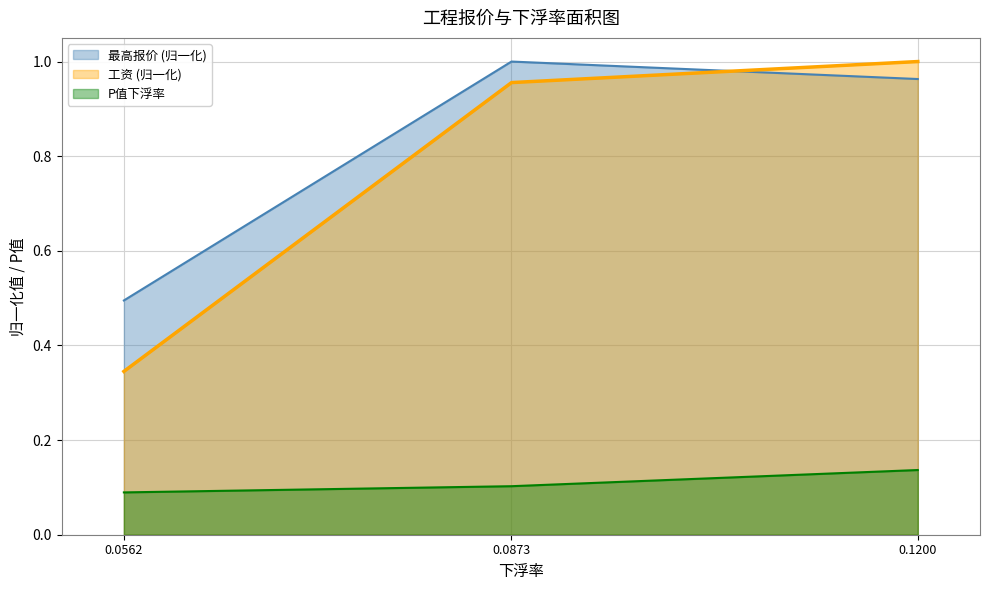

Which series has the widest spread of values?

工资 (归一化)